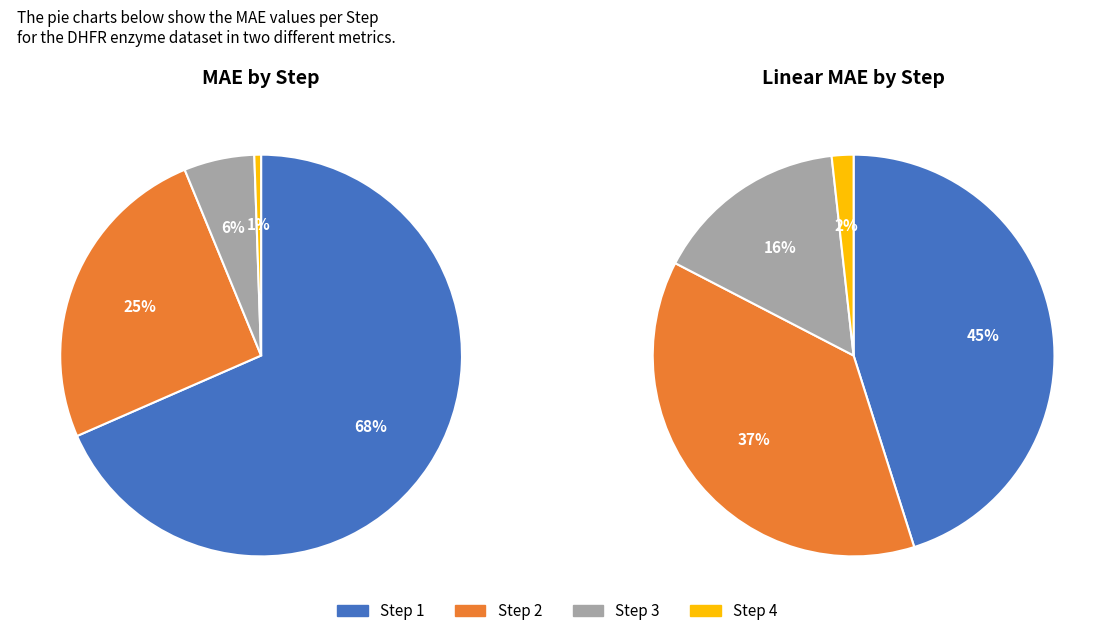

Which slice is the smallest?

Step 4